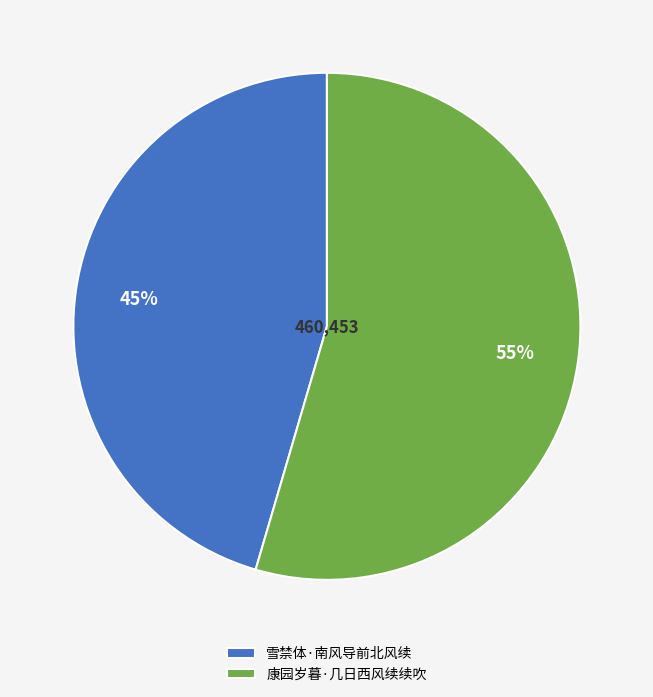

Between 雪禁体·南风导前北风续 and 康园岁暮·几日西风续续吹, which is larger?

康园岁暮·几日西风续续吹